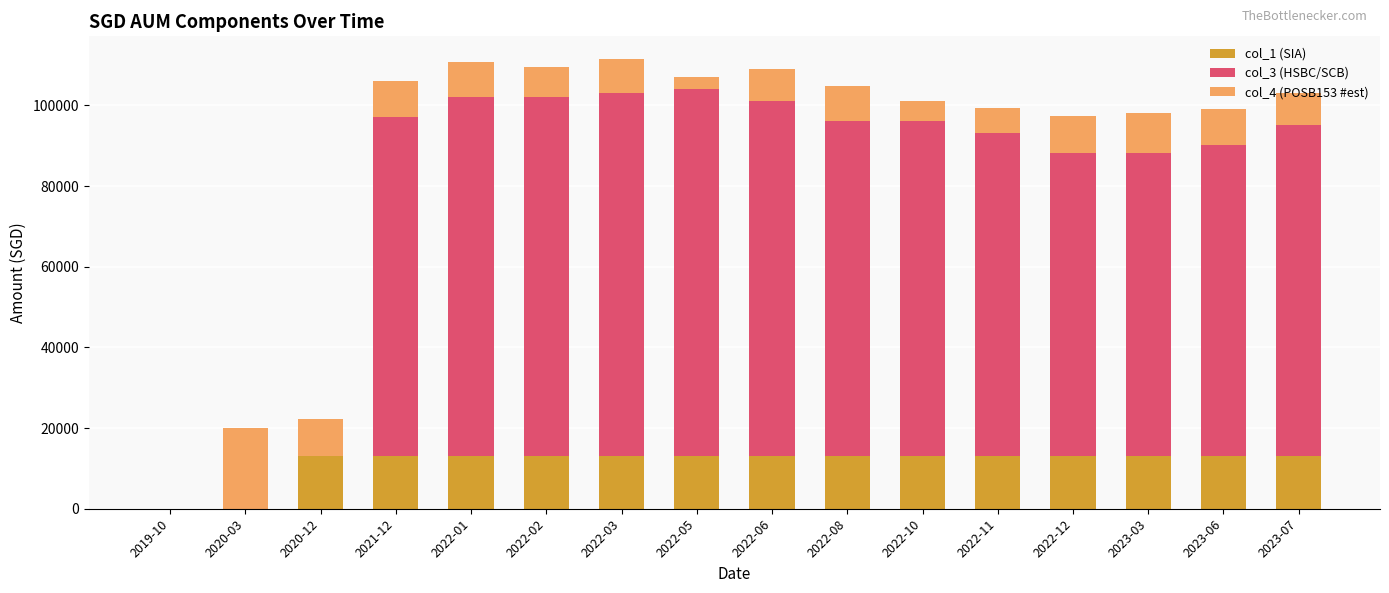

What is the sum of all col_1 (SIA) values?

183518.7